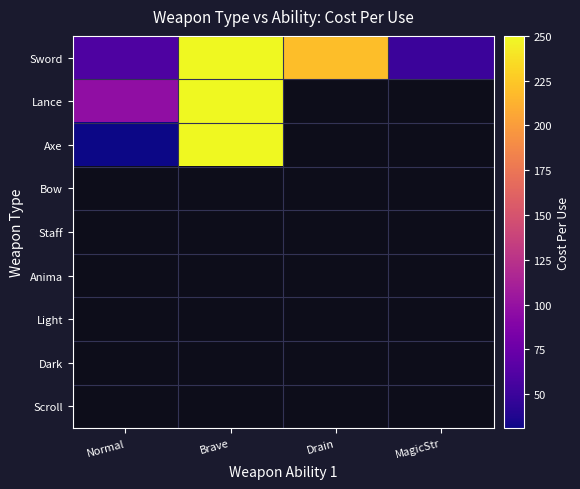

Which series has the widest spread of values?

Axe